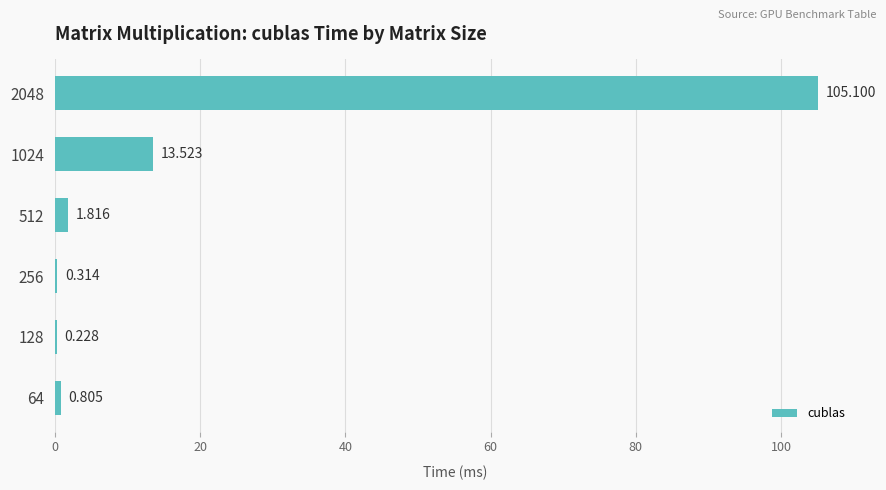

What is the minimum value shown in the chart?

0.2